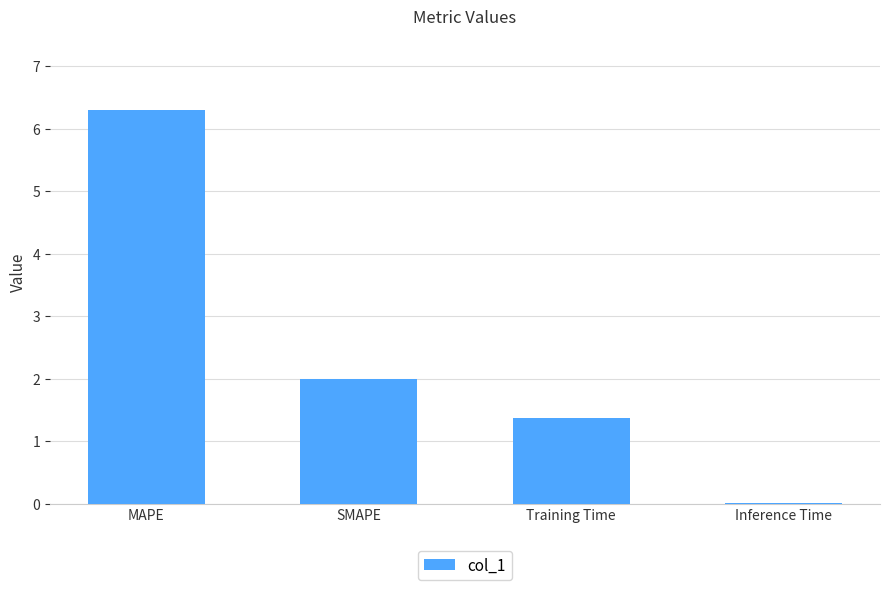

What is the greatest value displayed?

6.3